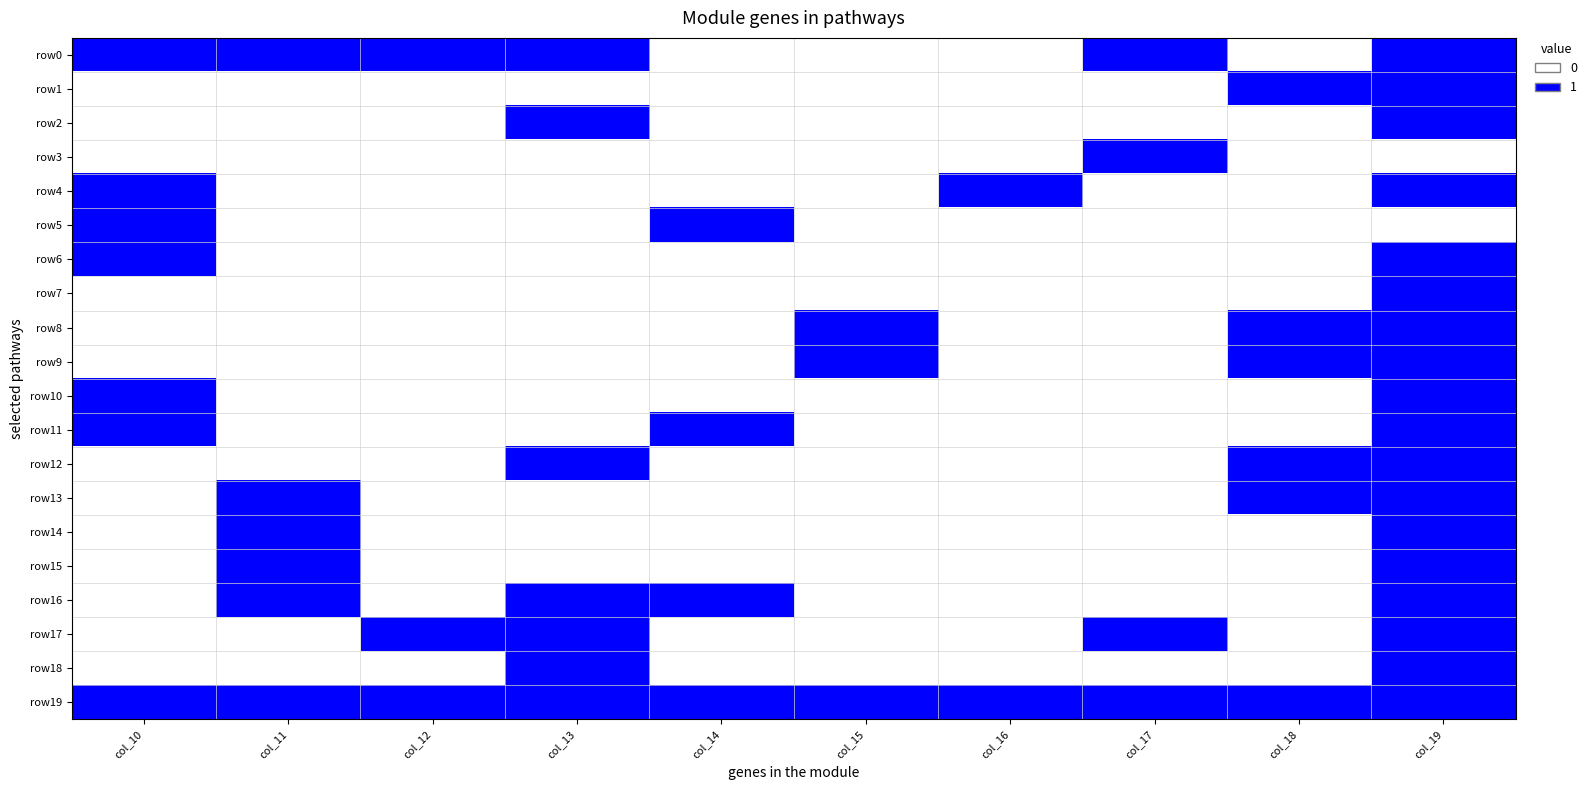

At which category is the sum across all series the highest?

col_19